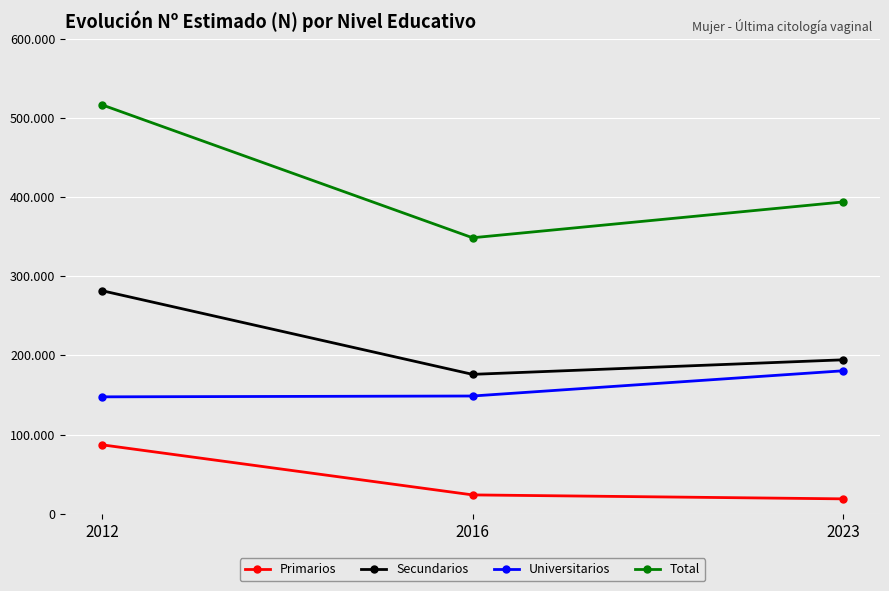

Rank the series by their average value, from highest to lowest.

Total, Secundarios, Universitarios, Primarios